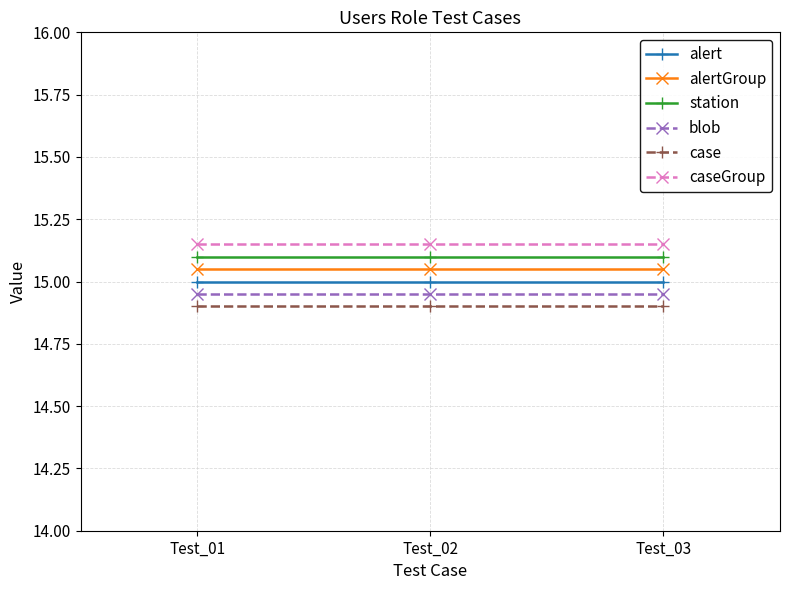

List the labels in order of station value, smallest first.

Test_01, Test_02, Test_03